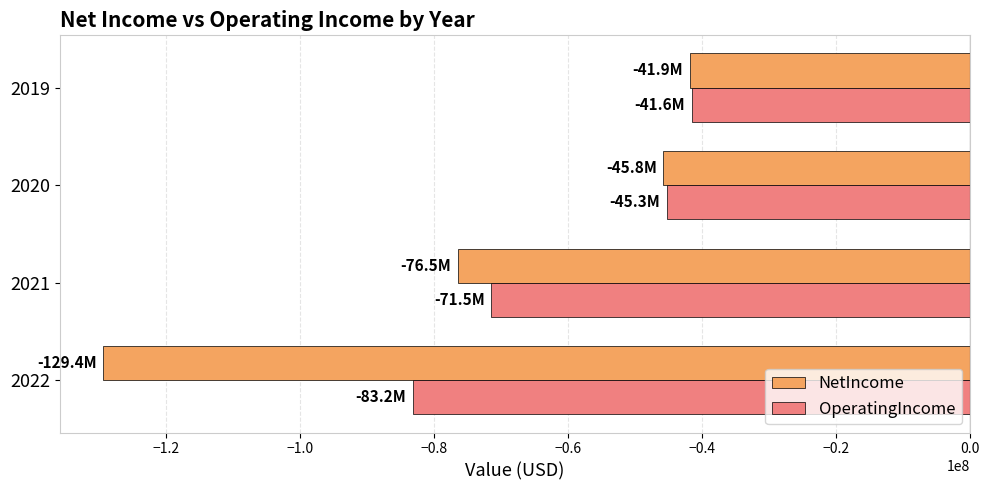

What is the difference between the NetIncome values at 2022 and 2020?

83642000